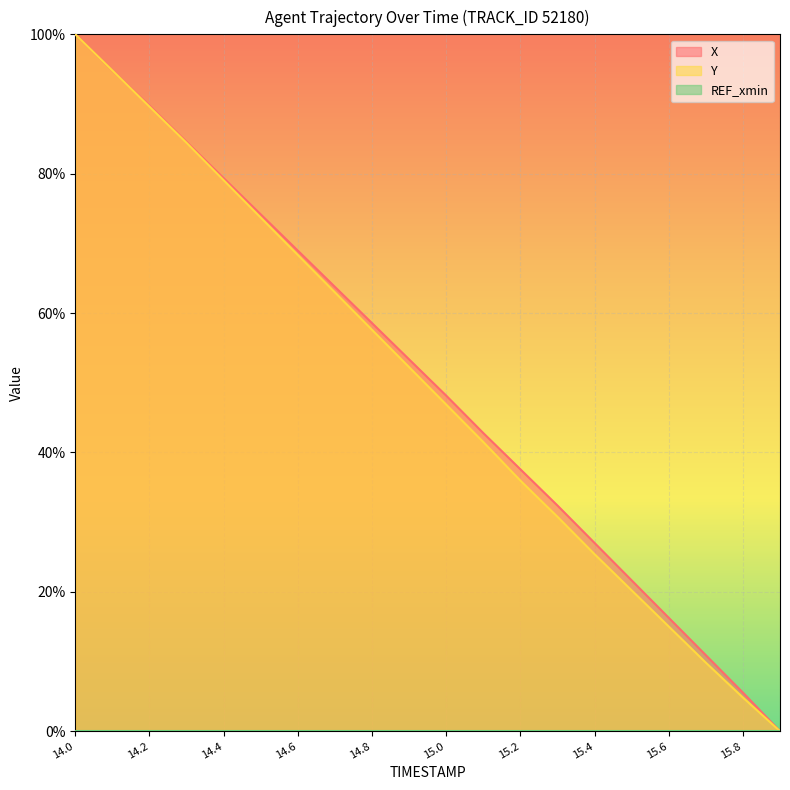

What is the greatest value displayed?

100.0